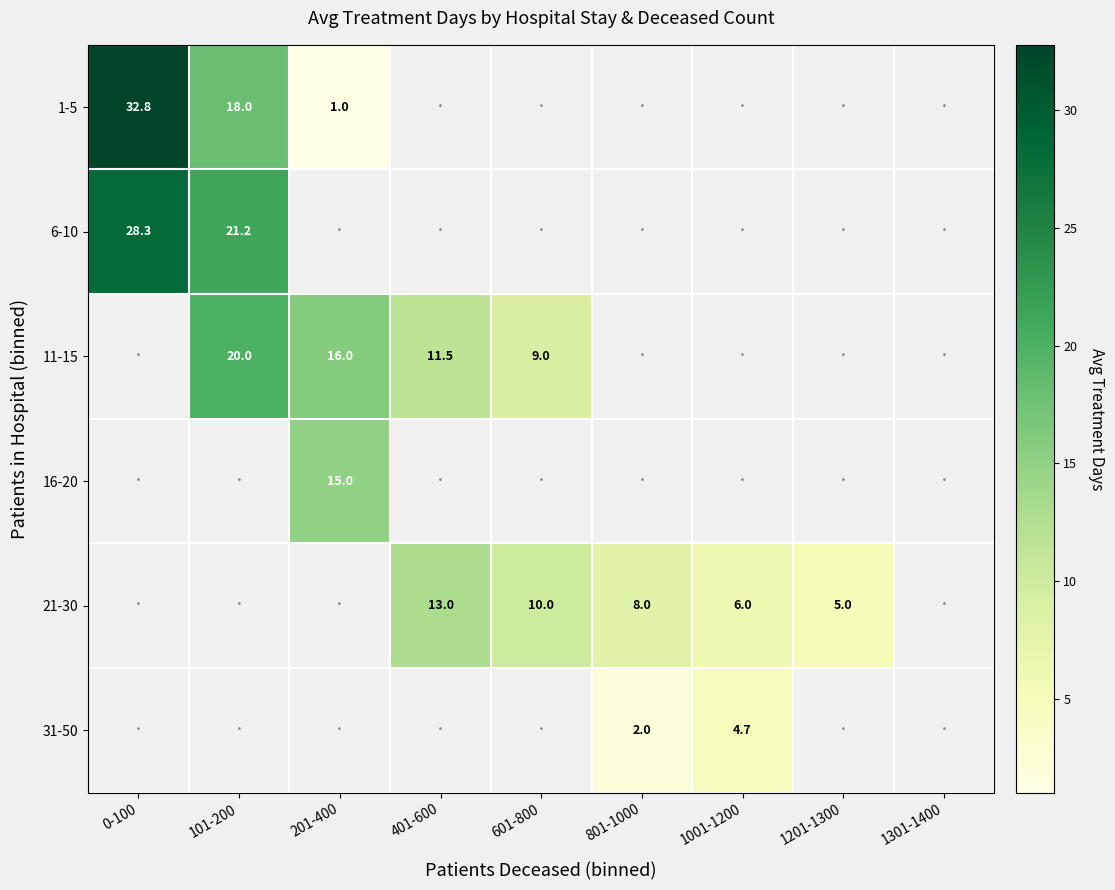

Which series changed the most between 601-800 and 1201-1300?

21-30